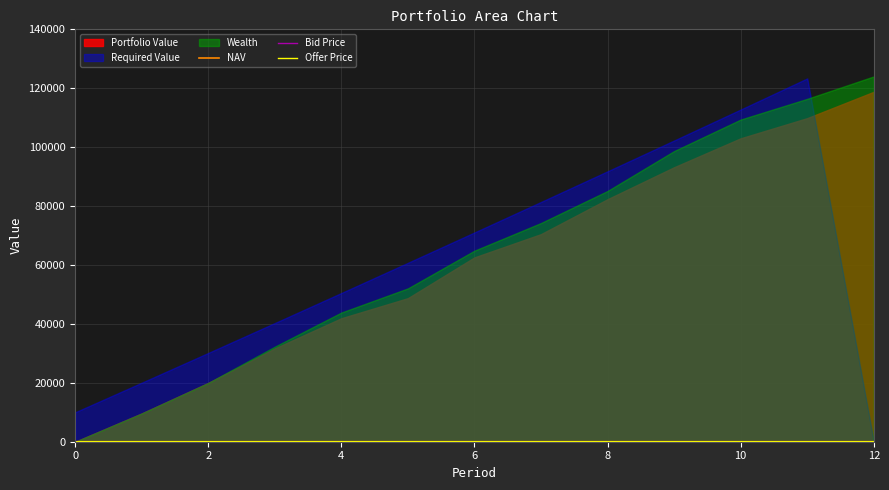

True or false: Bid Price and Offer Price cross at least once.

False